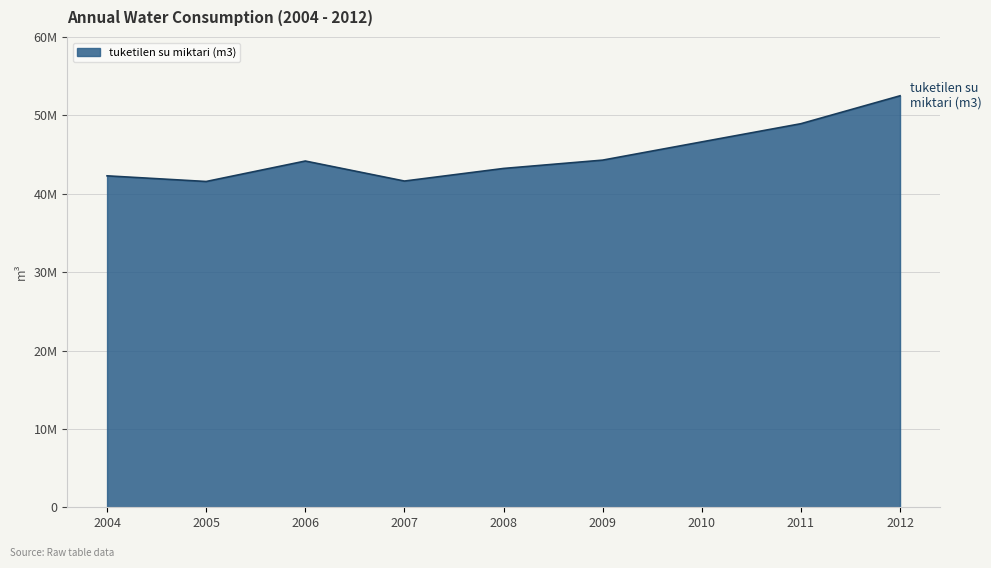

Is this an area chart (filled region under the line)?

Yes